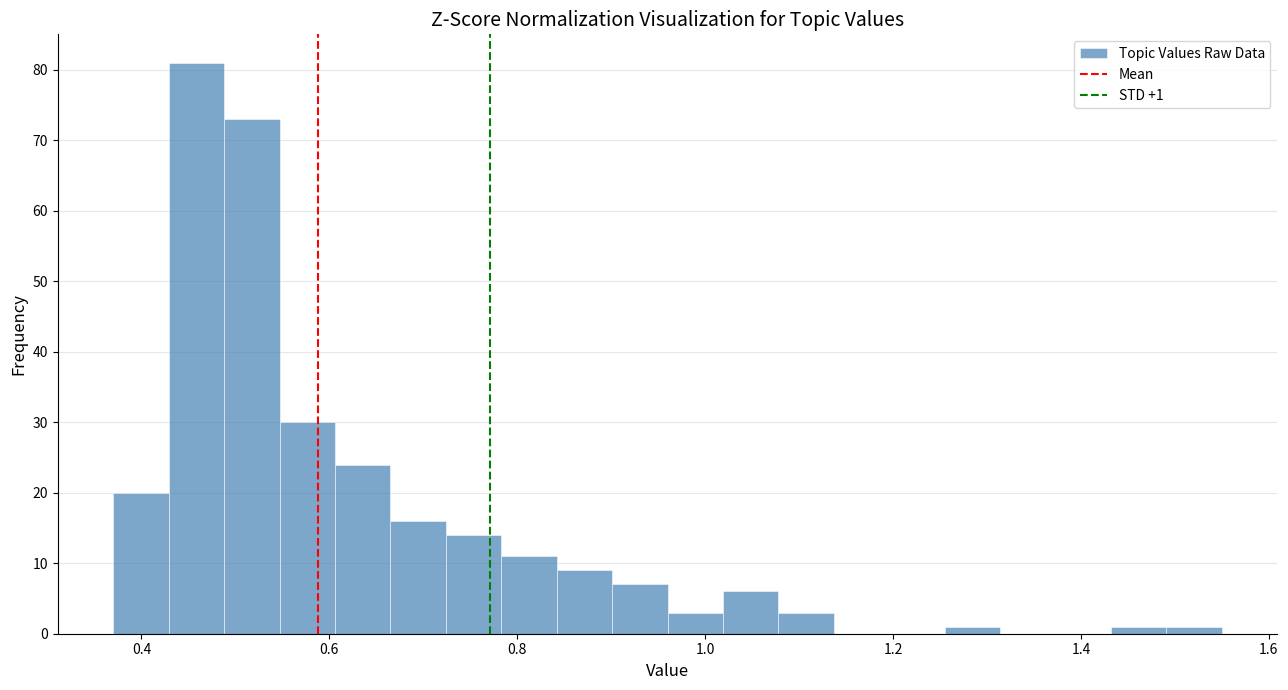

Around what value on the x-axis is the tallest bar? Give the approximate position of its centre, as read against the axis.

0.46